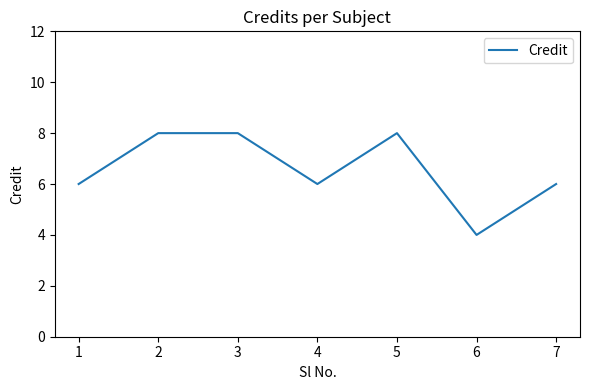

Reading left to right, list all the values displayed in this chart.

1=6	2=8	3=8	4=6	5=8	6=4	7=6